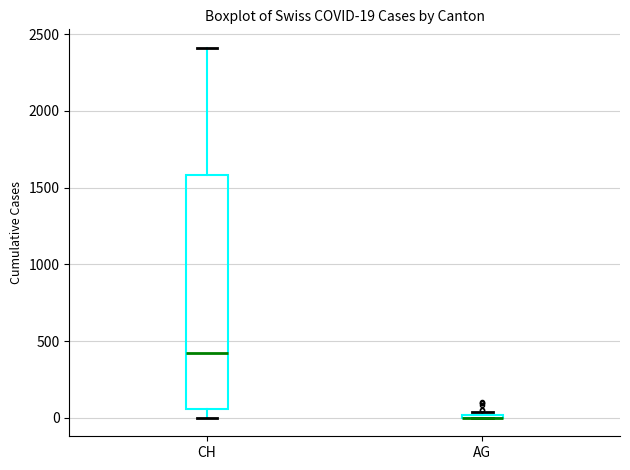

Comparing the boxes themselves (not the whiskers), which one is the tallest?

CH